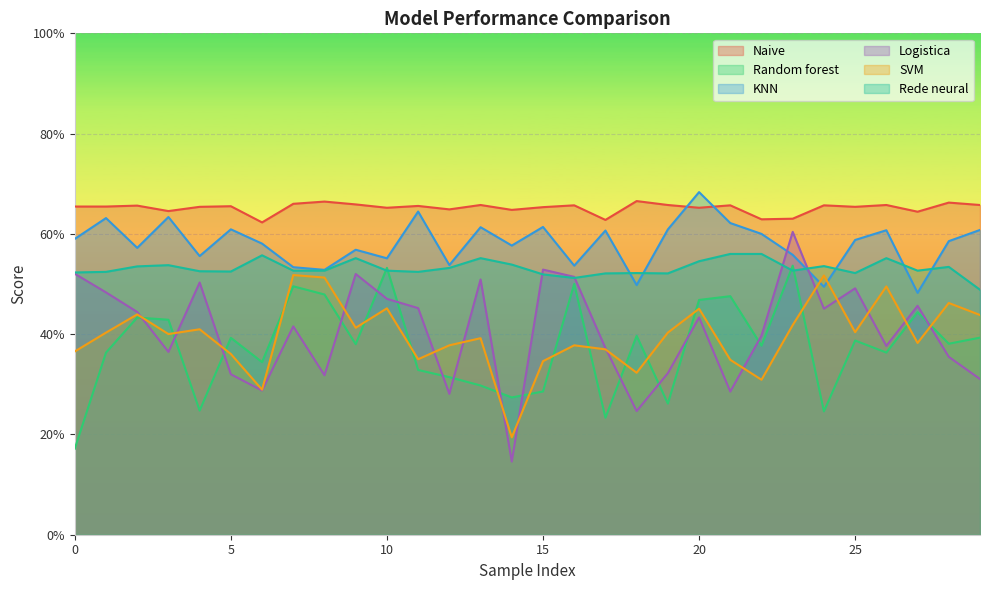

Reading left to right, what are all the values shown in this chart?

Naive: 0.7	0.7	0.7	0.6	0.7	0.7	0.6	0.7	0.7	0.7	0.7	0.7	0.6	0.7	0.6	0.7	0.7	0.6	0.7	0.7	0.7	0.7	0.6	0.6	0.7	0.7	0.7	0.6	0.7	0.7
Random forest: 0.2	0.4	0.4	0.4	0.2	0.4	0.3	0.5	0.5	0.4	0.5	0.3	0.3	0.3	0.3	0.3	0.5	0.2	0.4	0.3	0.5	0.5	0.4	0.5	0.2	0.4	0.4	0.4	0.4	0.4
KNN: 0.6	0.6	0.6	0.6	0.6	0.6	0.6	0.5	0.5	0.6	0.6	0.6	0.5	0.6	0.6	0.6	0.5	0.6	0.5	0.6	0.7	0.6	0.6	0.6	0.5	0.6	0.6	0.5	0.6	0.6
Logistica: 0.5	0.5	0.4	0.4	0.5	0.3	0.3	0.4	0.3	0.5	0.5	0.5	0.3	0.5	0.1	0.5	0.5	0.4	0.2	0.3	0.4	0.3	0.4	0.6	0.5	0.5	0.4	0.5	0.4	0.3
SVM: 0.4	0.4	0.4	0.4	0.4	0.4	0.3	0.5	0.5	0.4	0.5	0.3	0.4	0.4	0.2	0.3	0.4	0.4	0.3	0.4	0.5	0.3	0.3	0.4	0.5	0.4	0.5	0.4	0.5	0.4
Rede neural: 0.5	0.5	0.5	0.5	0.5	0.5	0.6	0.5	0.5	0.6	0.5	0.5	0.5	0.6	0.5	0.5	0.5	0.5	0.5	0.5	0.5	0.6	0.6	0.5	0.5	0.5	0.6	0.5	0.5	0.5